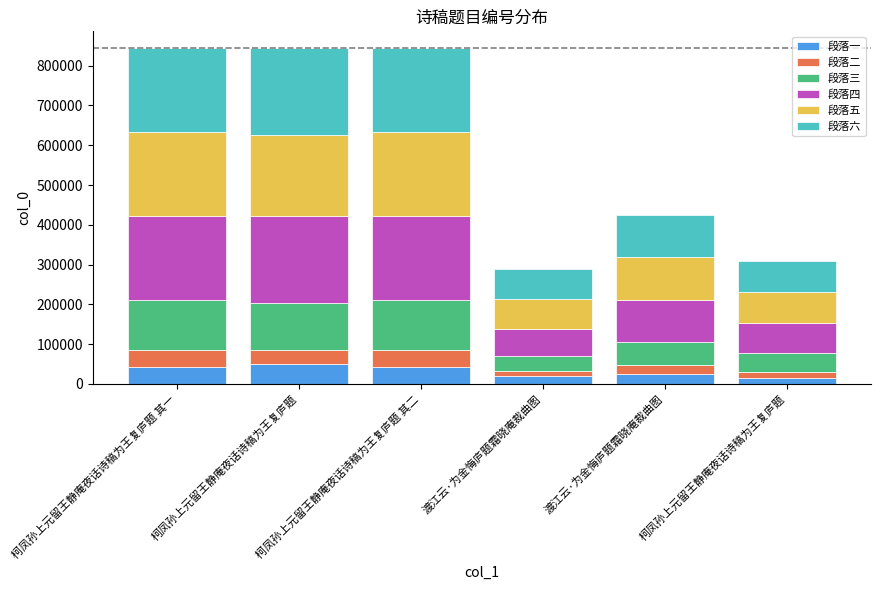

What is the sum of the 段落二 values at 柯凤孙上元留王静庵夜话诗稿为王复庐题 其一 and 渡江云·为金悔庐题霜晓庵裁曲图?

63383.4